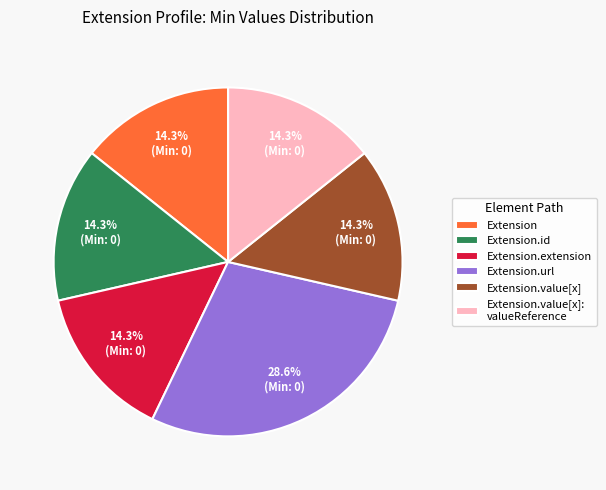

Is there any slice that represents more than half of the pie?

No